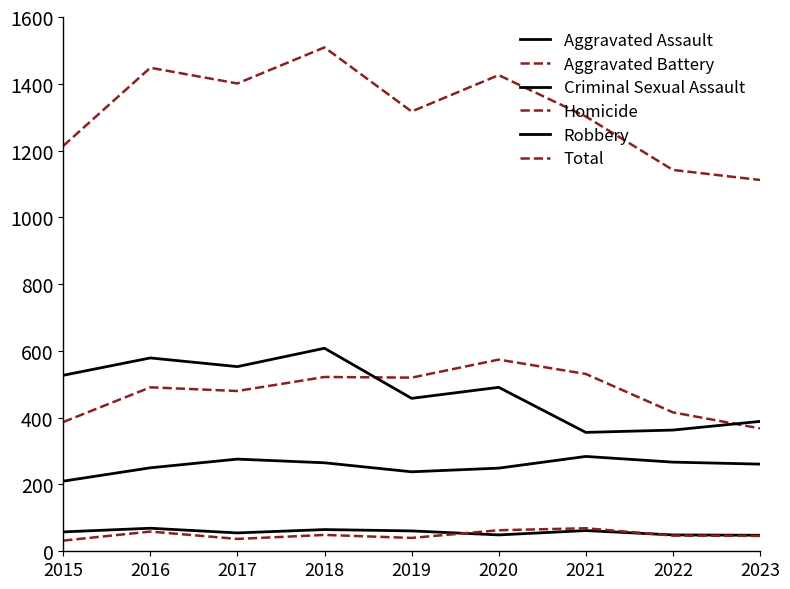

How many lines are shown in the chart?

6